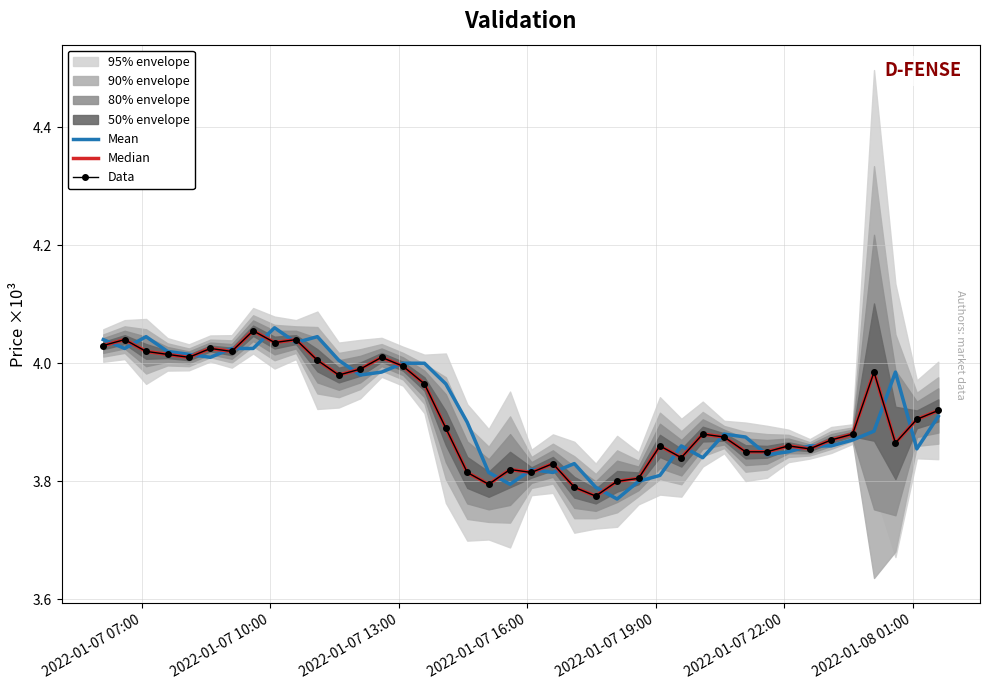

True or false: Data and Median intersect in this chart.

False